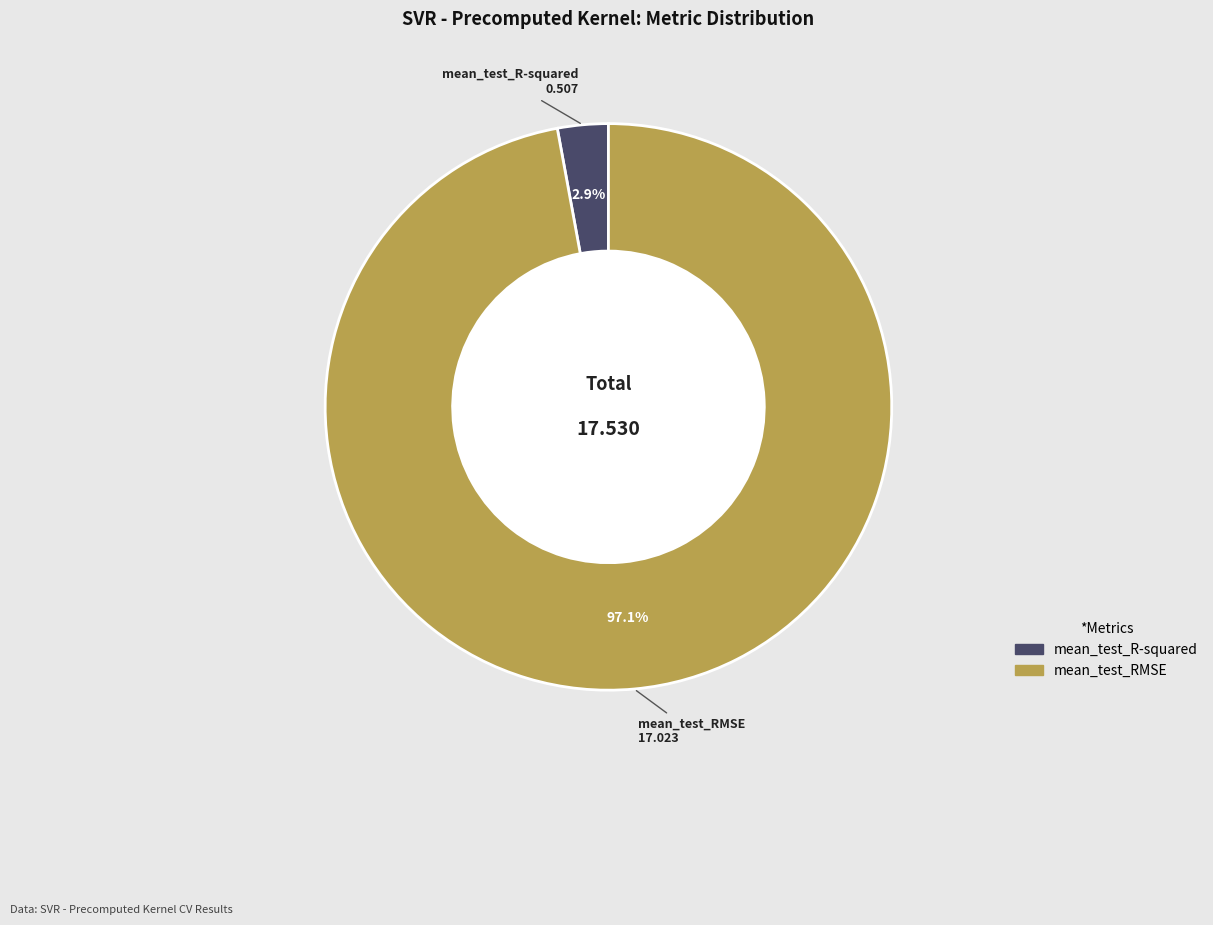

Does mean_test_RMSE account for over 50% of the chart?

Yes